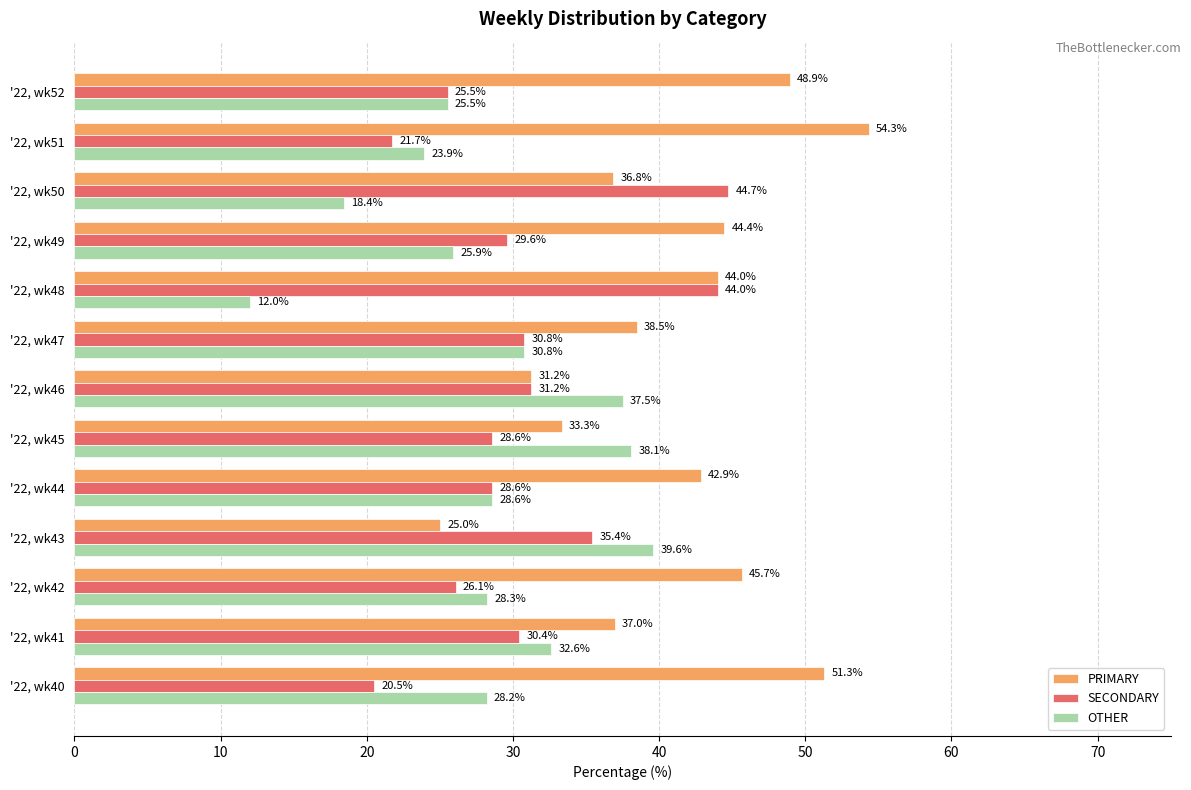

Rank the series by their maximum value, from highest to lowest.

PRIMARY, SECONDARY, OTHER